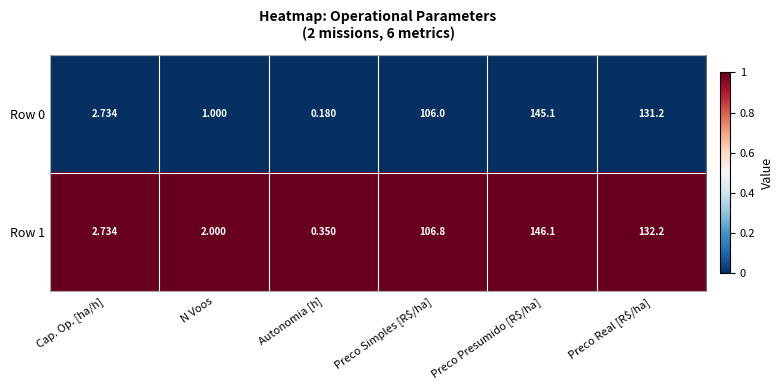

At which category is the sum across all series the highest?

Preco Presumido [R$/ha]